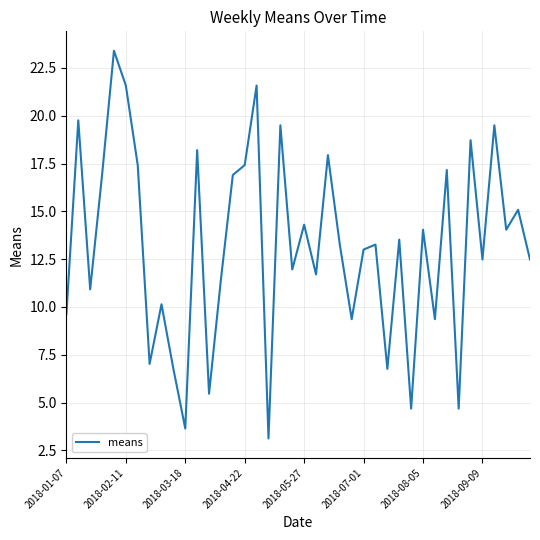

Is this an area chart (filled region under the line)?

No